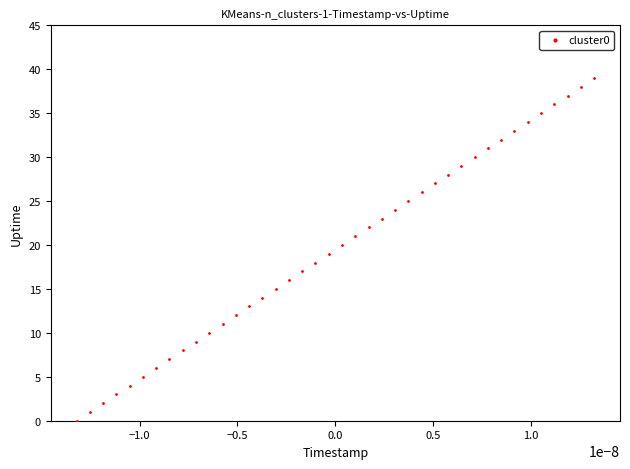

What is the range of Y values (max minus min)?

39